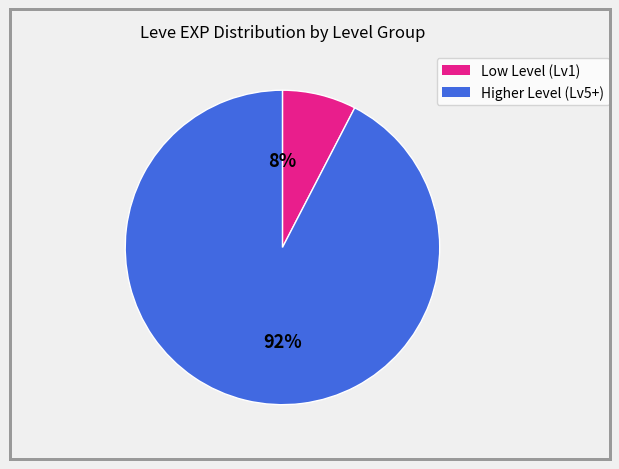

To the nearest percent, what is the average slice percentage?

50%